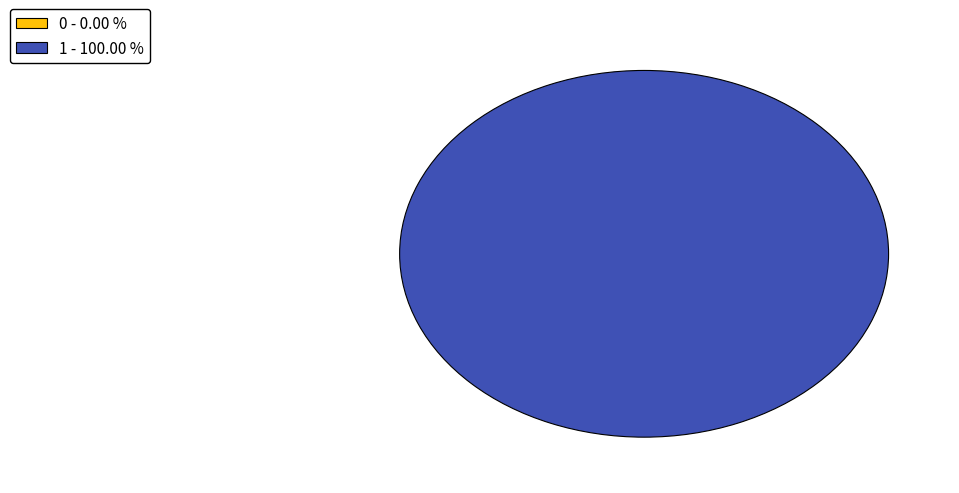

The 0 slice represents 0% of the pie. True or false?

True